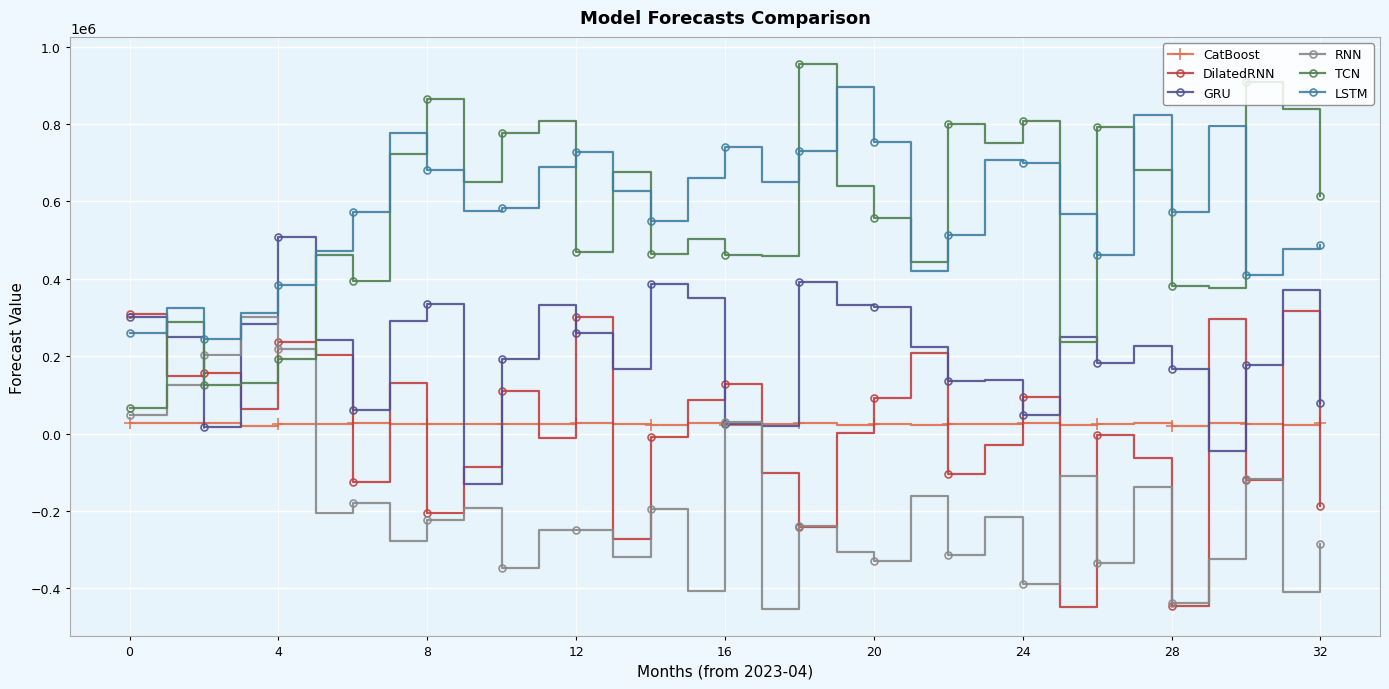

What are all the series names shown in the legend?

CatBoost, DilatedRNN, GRU, RNN, TCN, LSTM